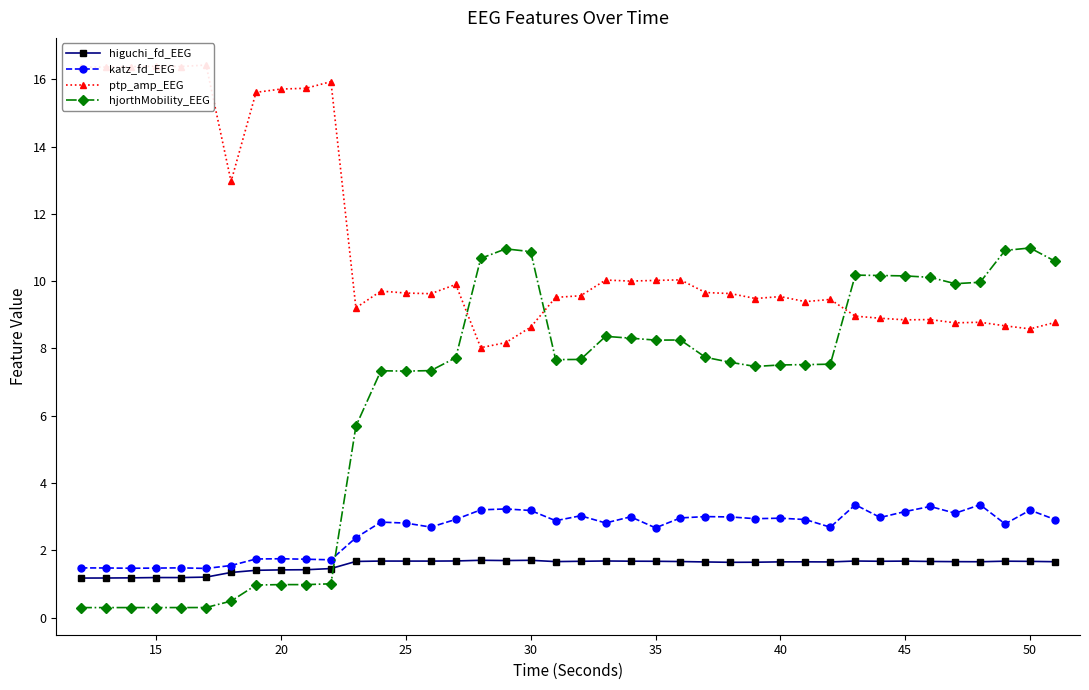

True or false: hjorthMobility_EEG has more than 2 interior local peaks.

True